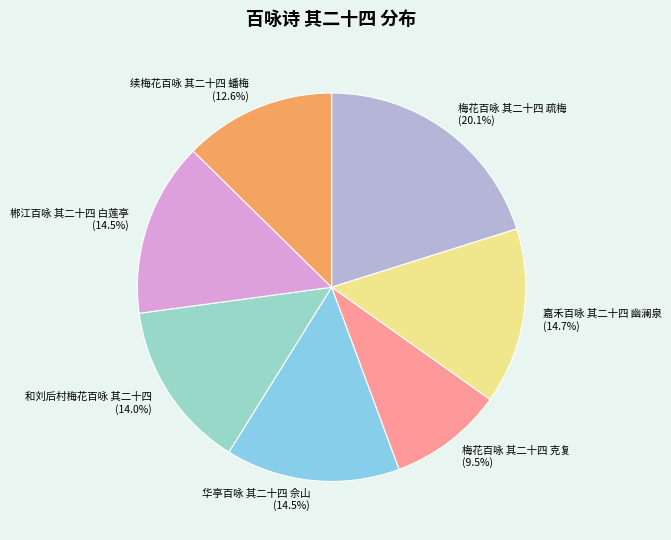

What percentage do 梅花百咏 其二十四 克复 and 郴江百咏 其二十四 白莲亭 together represent?

24.0%